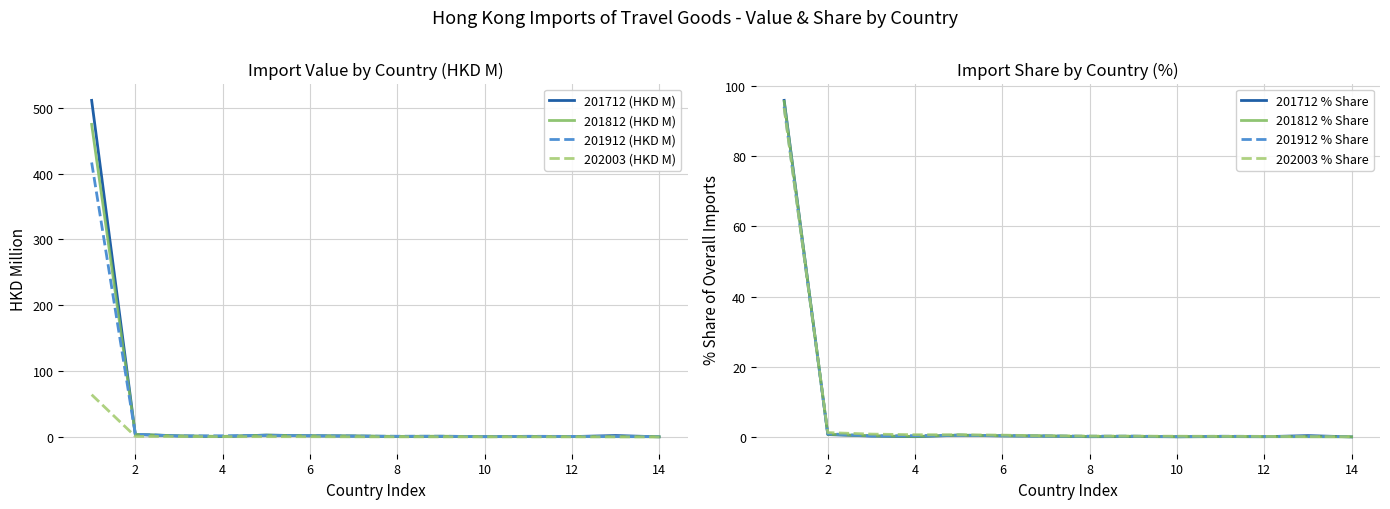

The 201812 % Share series shows 0.2 at 4. True or false?

True